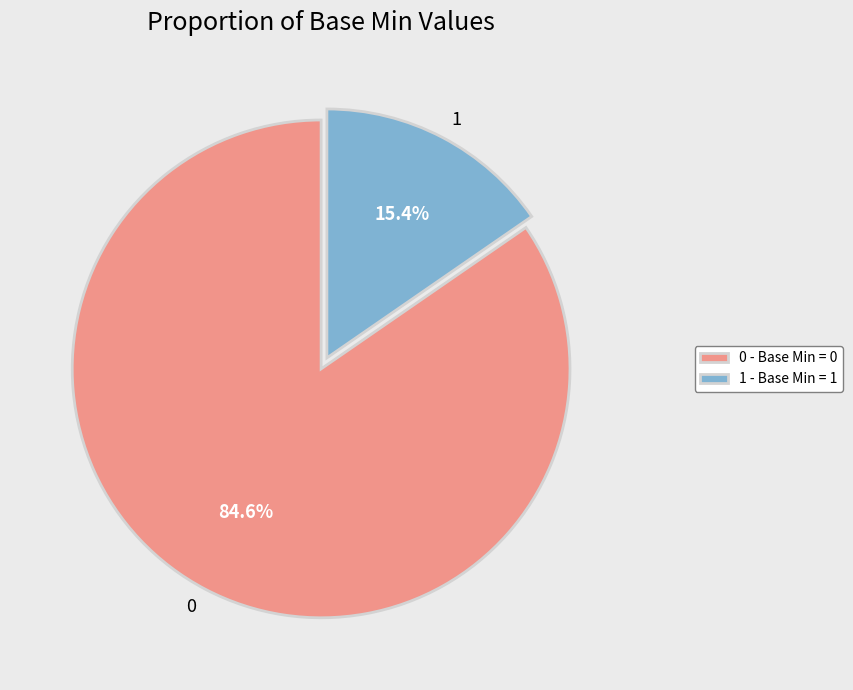

To the nearest percent, what is the difference between the largest and smallest slice percentages?

69%